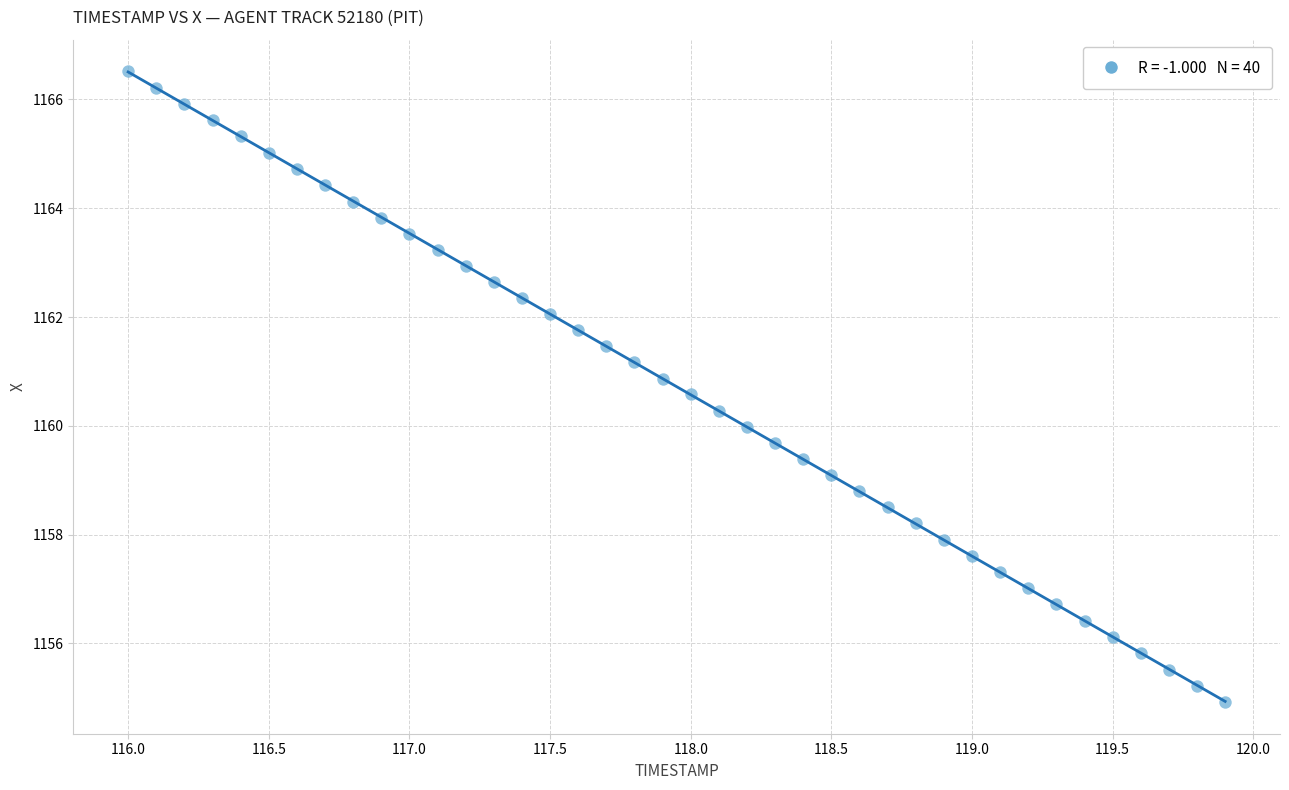

What is the range of X values (max minus min)?

3.9